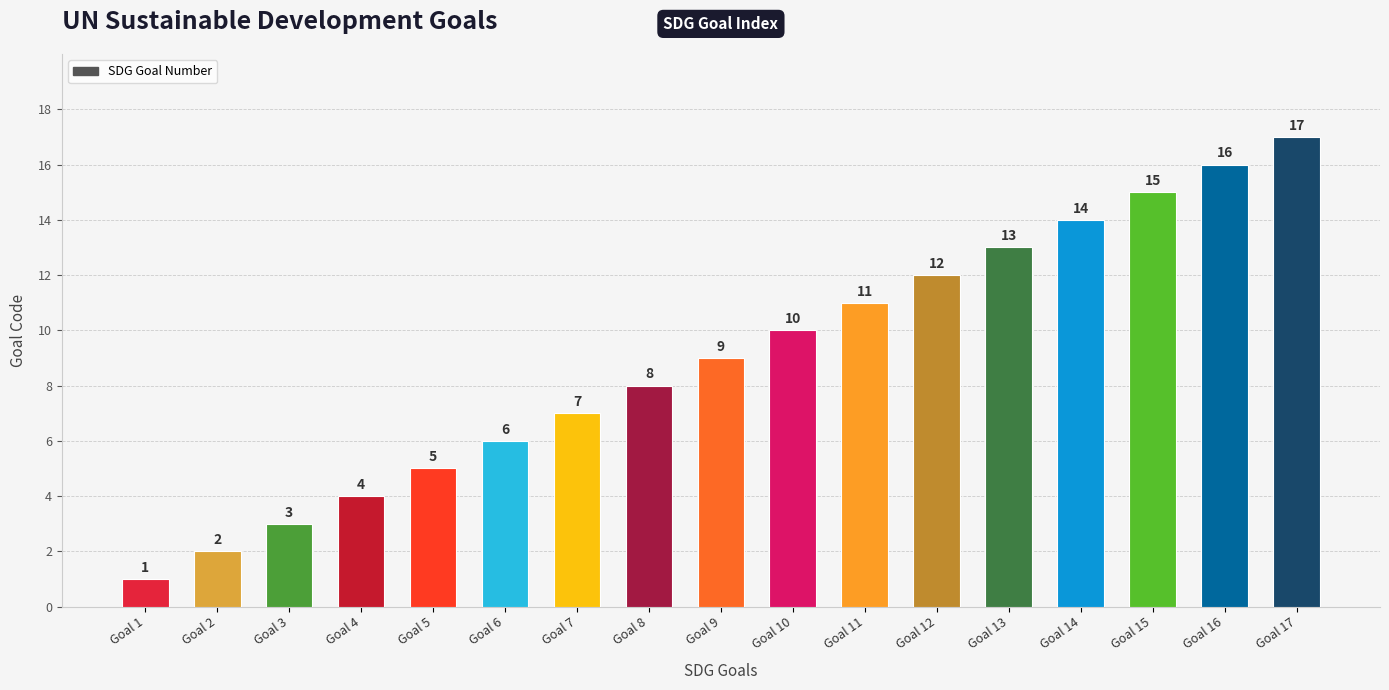

Reading left to right, what are all the values shown in this chart?

1	2	3	4	5	6	7	8	9	10	11	12	13	14	15	16	17